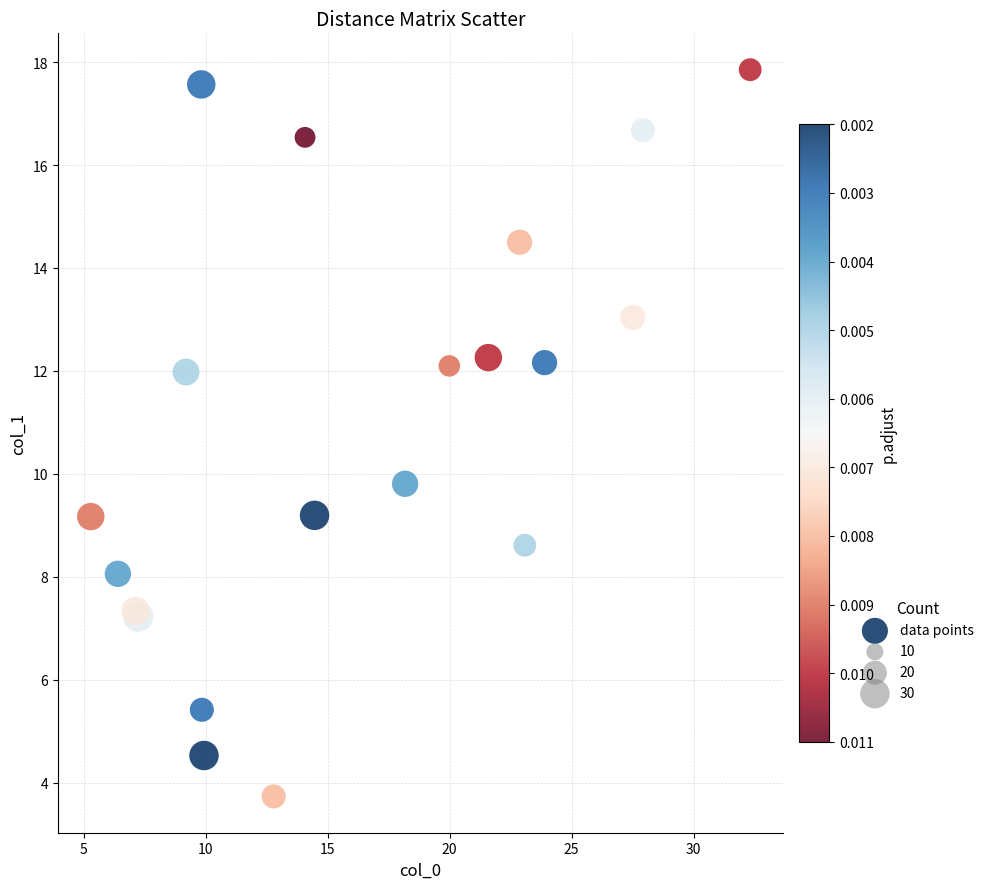

What Y value in the scatter plot is closest to 10?

9.8